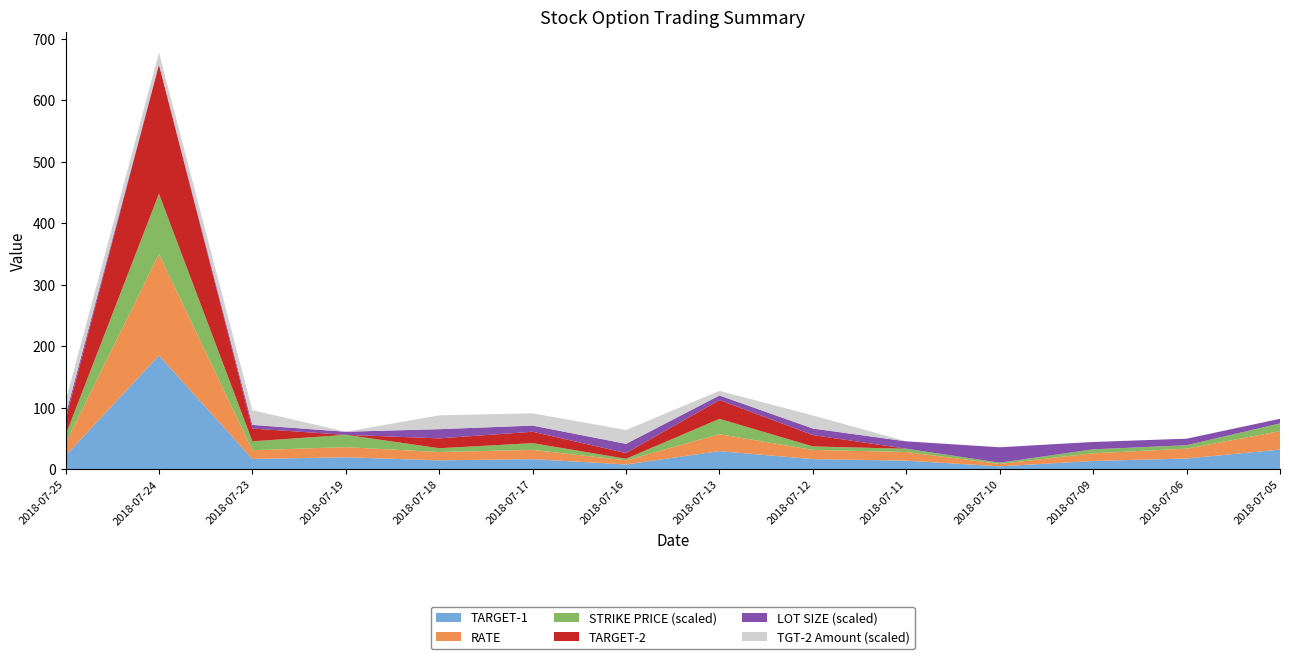

Reading left to right, transcribe all the data shown in this chart.

TARGET-1: 2018-07-25=22.0	2018-07-24=185.0	2018-07-23=16.8	2018-07-19=19.5	2018-07-18=14.5	2018-07-17=16.5	2018-07-16=7.8	2018-07-13=29.5	2018-07-12=16.5	2018-07-11=14.0	2018-07-10=4.8	2018-07-09=13.5	2018-07-06=17.5	2018-07-05=32.0
RATE: 2018-07-25=20.0	2018-07-24=165.0	2018-07-23=14.2	2018-07-19=16.5	2018-07-18=13.5	2018-07-17=15.0	2018-07-16=6.8	2018-07-13=27.5	2018-07-12=15.0	2018-07-11=14.0	2018-07-10=4.0	2018-07-09=12.5	2018-07-06=16.0	2018-07-05=30.0
STRIKE PRICE (scaled): 2018-07-25=13.4	2018-07-24=98.0	2018-07-23=14.4	2018-07-19=20.0	2018-07-18=6.2	2018-07-17=11.0	2018-07-16=2.6	2018-07-13=25.0	2018-07-12=5.6	2018-07-11=5.4	2018-07-10=2.0	2018-07-09=6.4	2018-07-06=5.6	2018-07-05=12.6
TARGET-2: 2018-07-25=25.0	2018-07-24=210.0	2018-07-23=20.8	2018-07-19=0.0	2018-07-18=16.0	2018-07-17=18.5	2018-07-16=9.2	2018-07-13=30.5	2018-07-12=18.5	2018-07-11=0.0	2018-07-10=0.0	2018-07-09=0.0	2018-07-06=0.0	2018-07-05=0.0
LOT SIZE (scaled): 2018-07-25=7.5	2018-07-24=0.8	2018-07-23=6.0	2018-07-19=5.0	2018-07-18=15.0	2018-07-17=10.0	2018-07-16=15.0	2018-07-13=7.5	2018-07-12=10.6	2018-07-11=12.0	2018-07-10=25.0	2018-07-09=12.0	2018-07-06=10.6	2018-07-05=7.5
TGT-2 Amount (scaled): 2018-07-25=22.5	2018-07-24=18.8	2018-07-23=24.0	2018-07-19=0.0	2018-07-18=22.5	2018-07-17=20.0	2018-07-16=22.5	2018-07-13=7.5	2018-07-12=21.2	2018-07-11=0.0	2018-07-10=0.0	2018-07-09=0.0	2018-07-06=0.0	2018-07-05=0.0